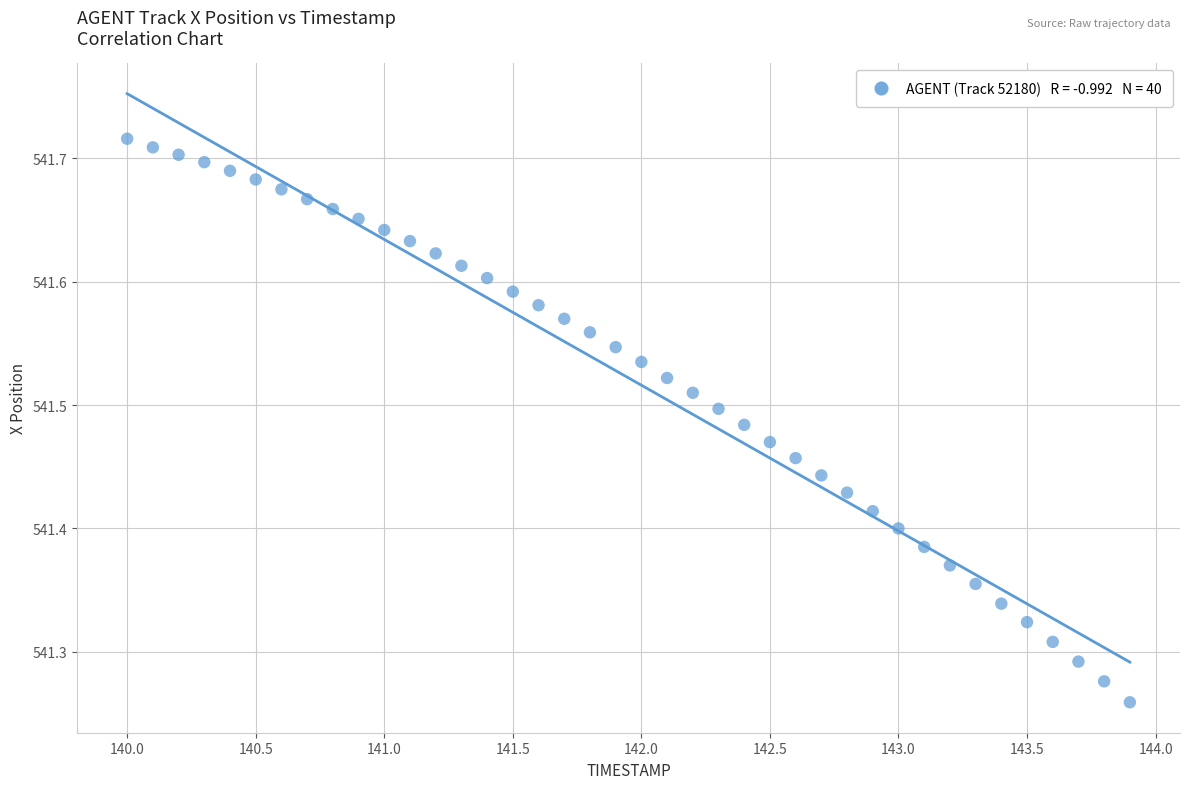

What is the range of X values (max minus min)?

3.9